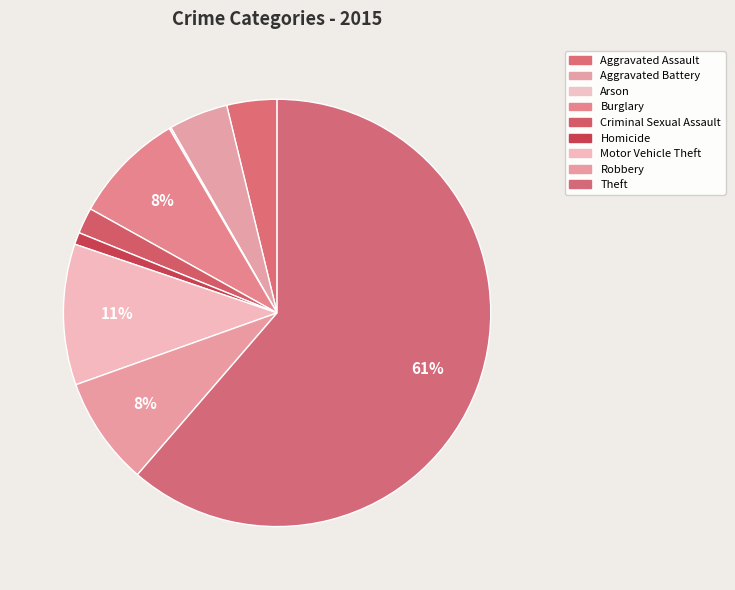

To the nearest percent, what is the difference between the Robbery and Homicide slice percentages?

7%